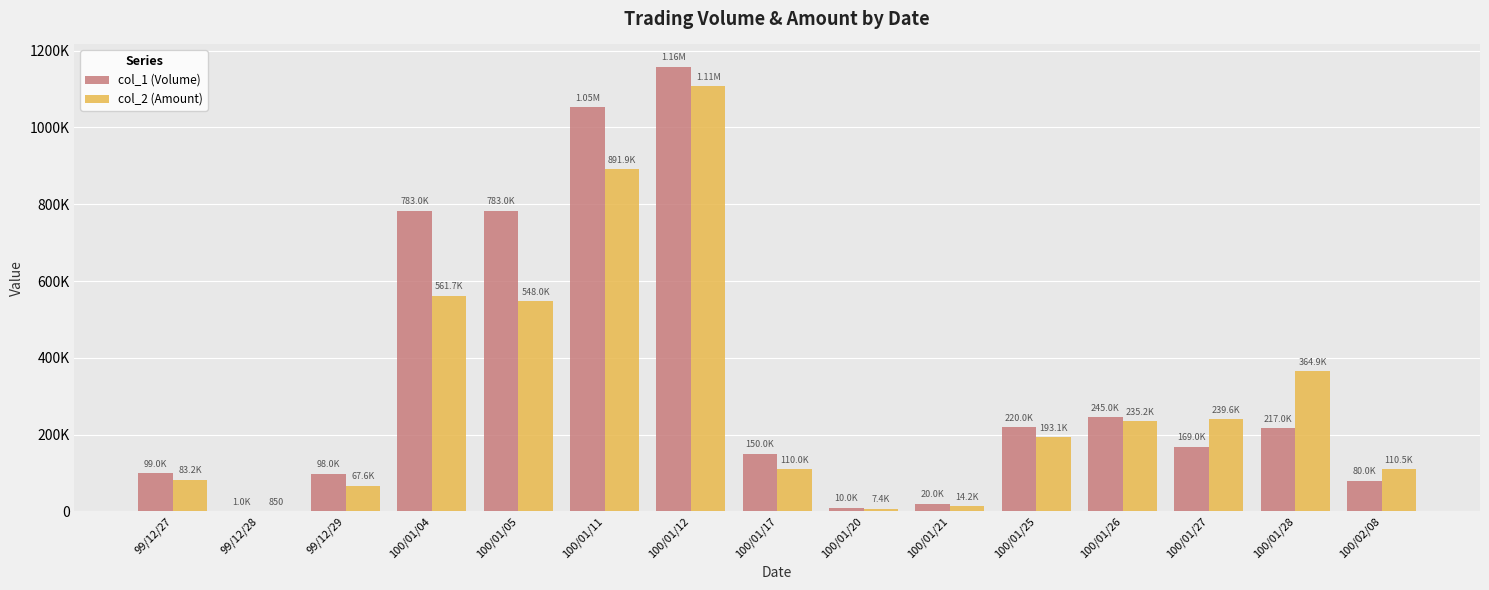

The col_1 (Volume) series shows 74796 at 100/01/28. True or false?

False